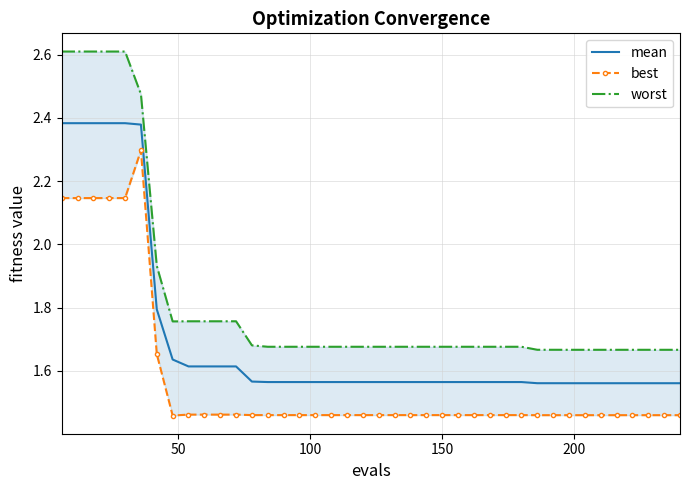

List the series in order of their overall mean, highest first.

worst, mean, best